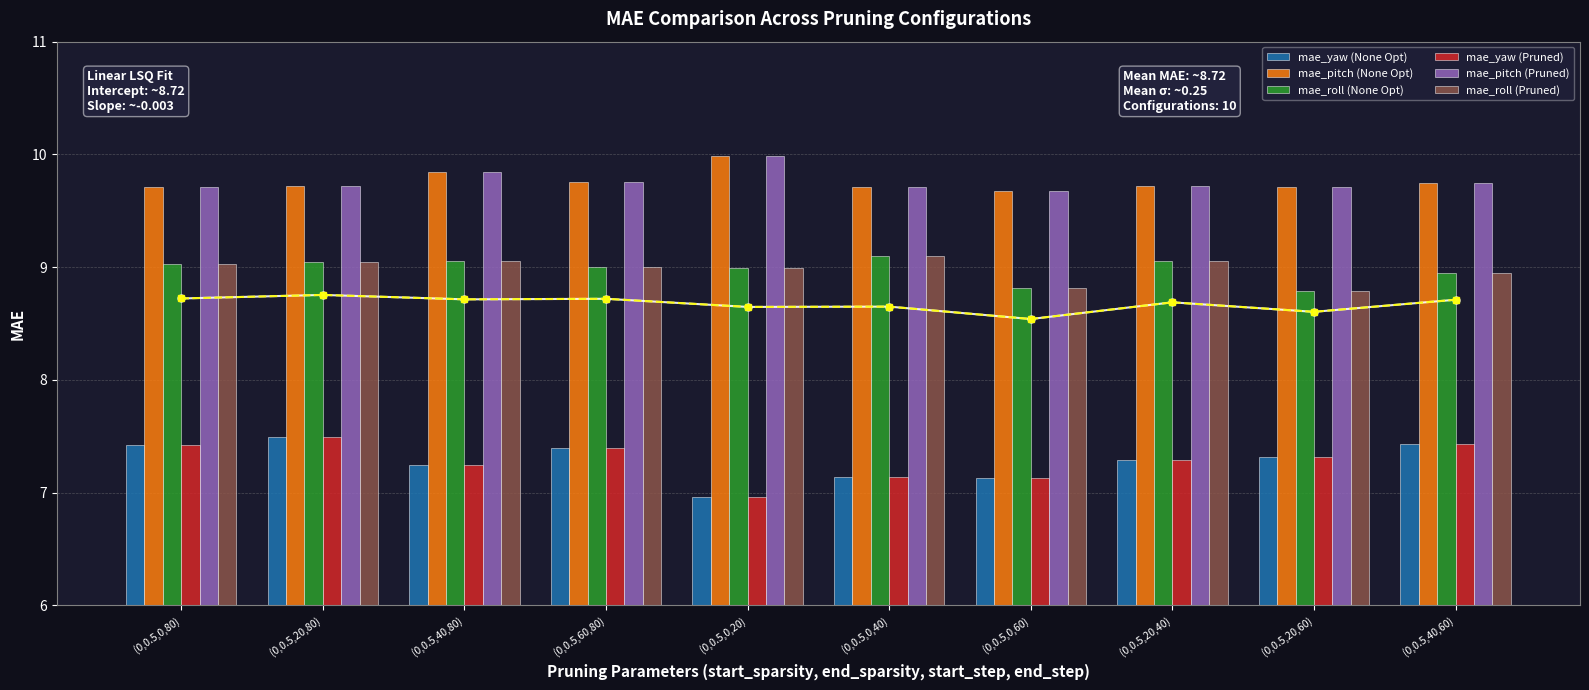

What is the total value across all series at (0,0.5,0,80)?

52.3